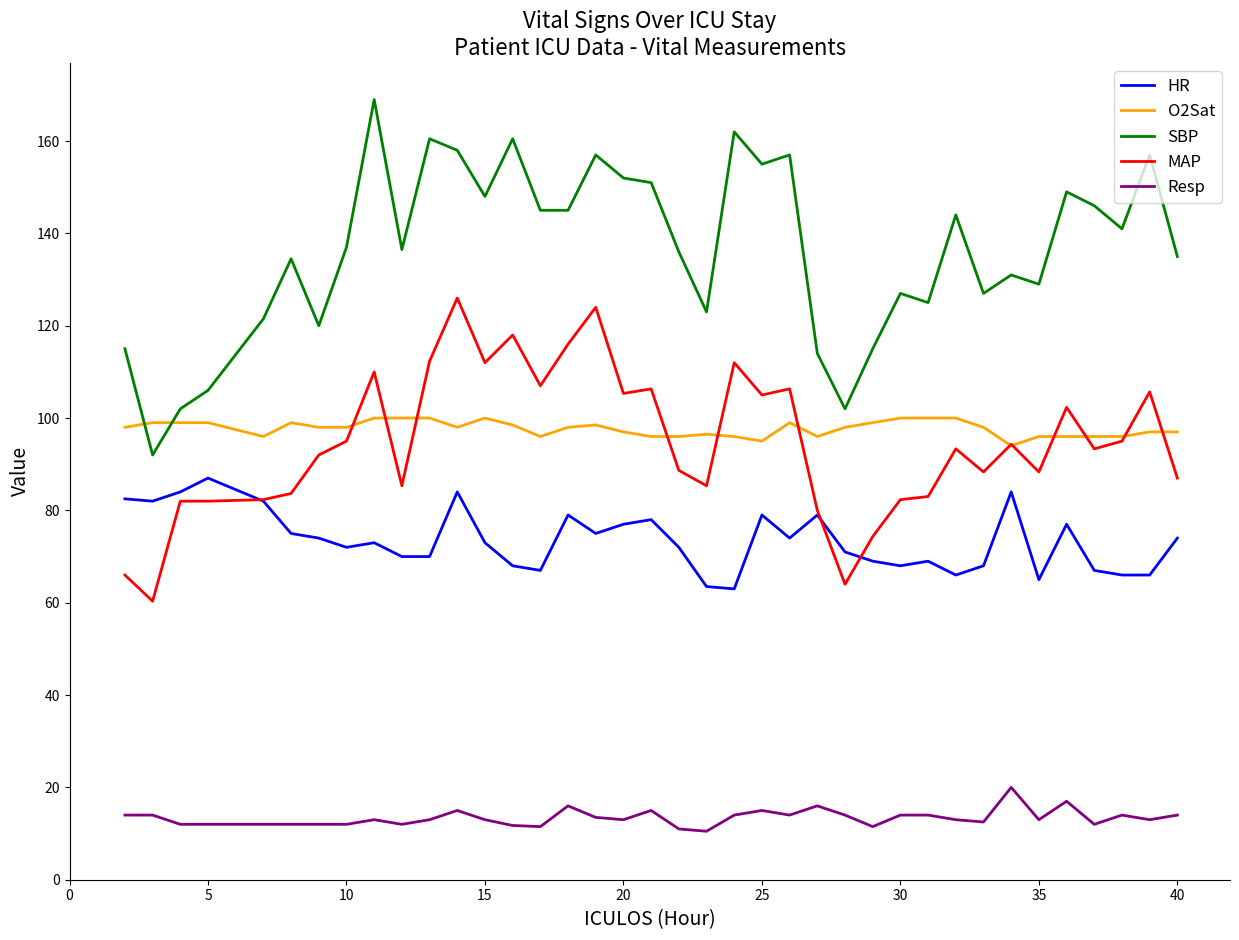

Which series has the largest total across all categories?

SBP